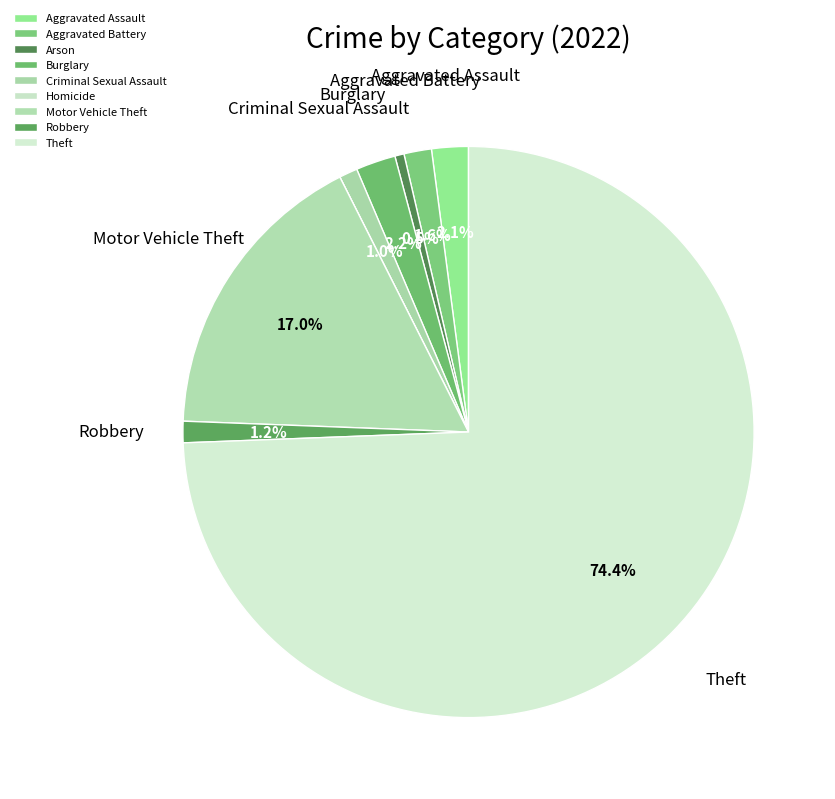

To the nearest percent, what is the combined percentage of Motor Vehicle Theft and Burglary?

19%